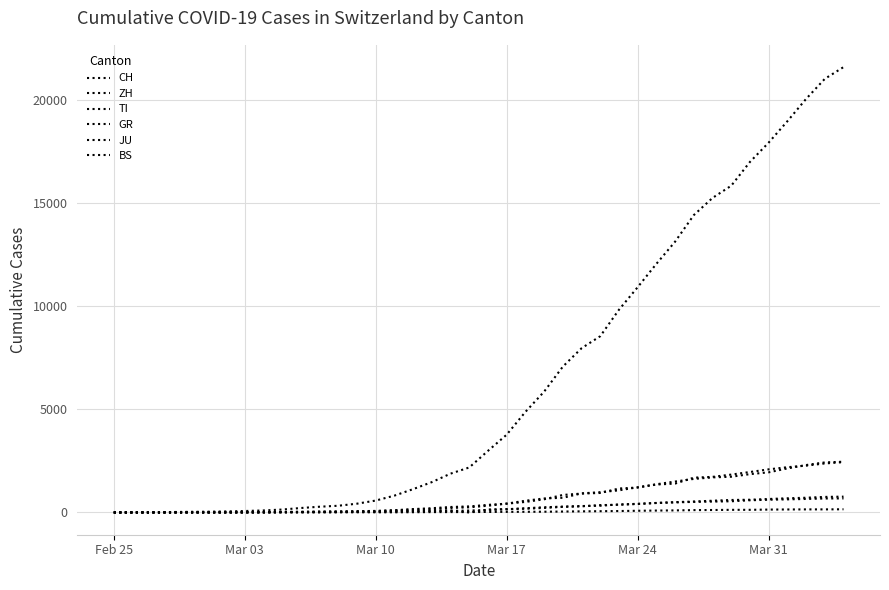

List the series in order of their peak value, lowest first.

JU, GR, BS, TI, ZH, CH